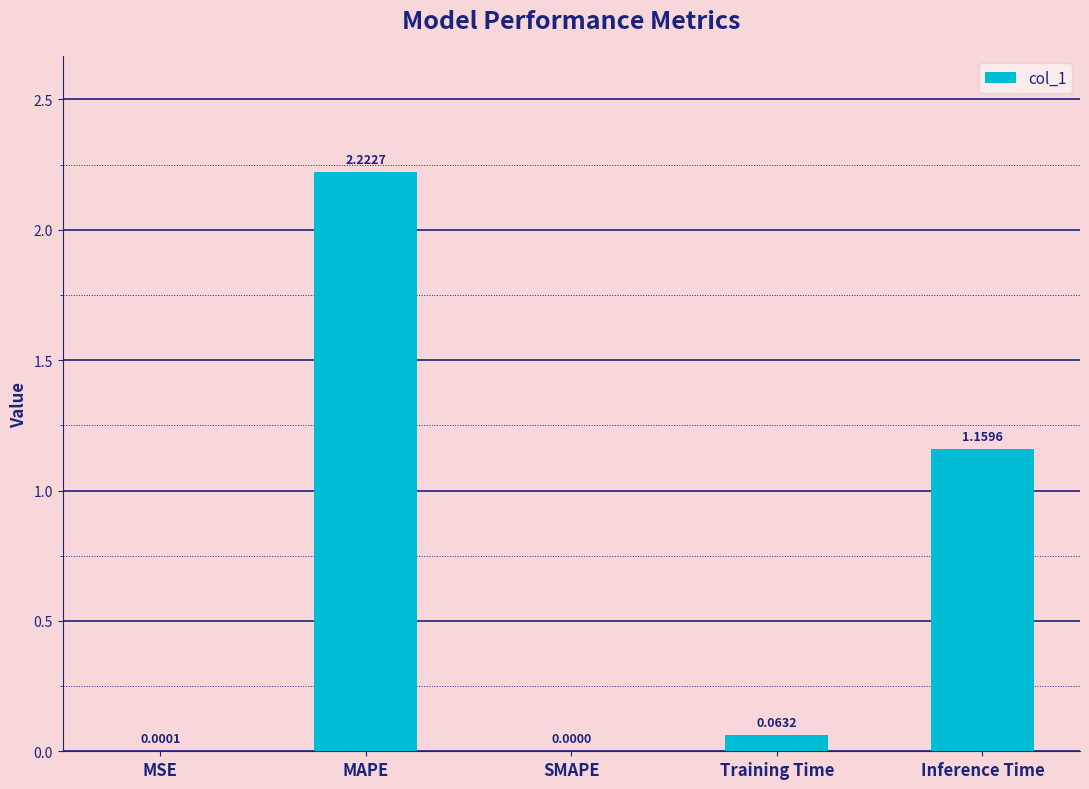

Which has a higher value, Training Time or SMAPE?

Training Time